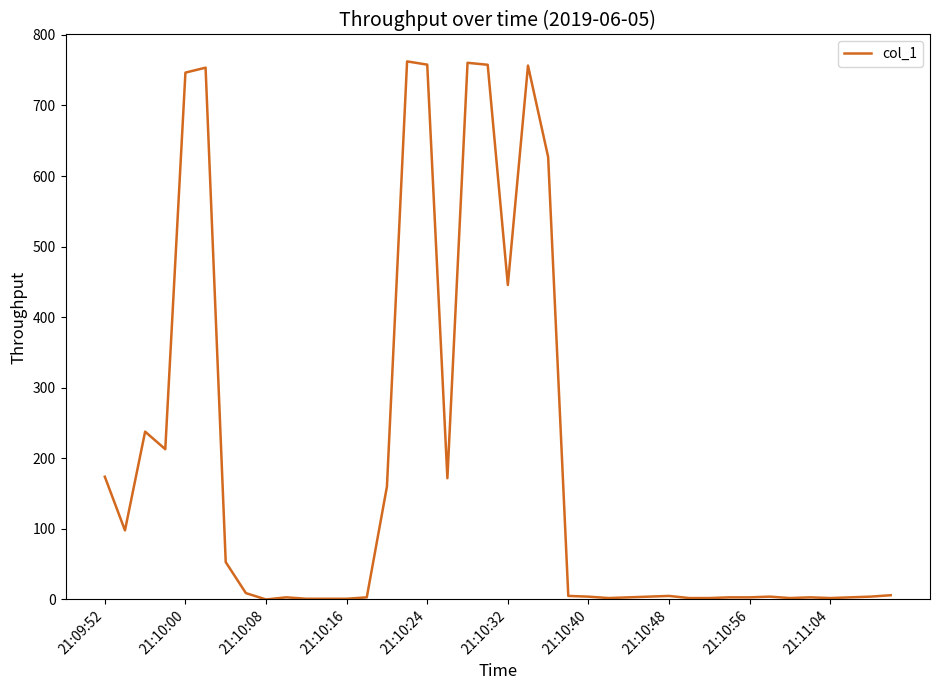

What is the maximum value shown in the chart?

762.4